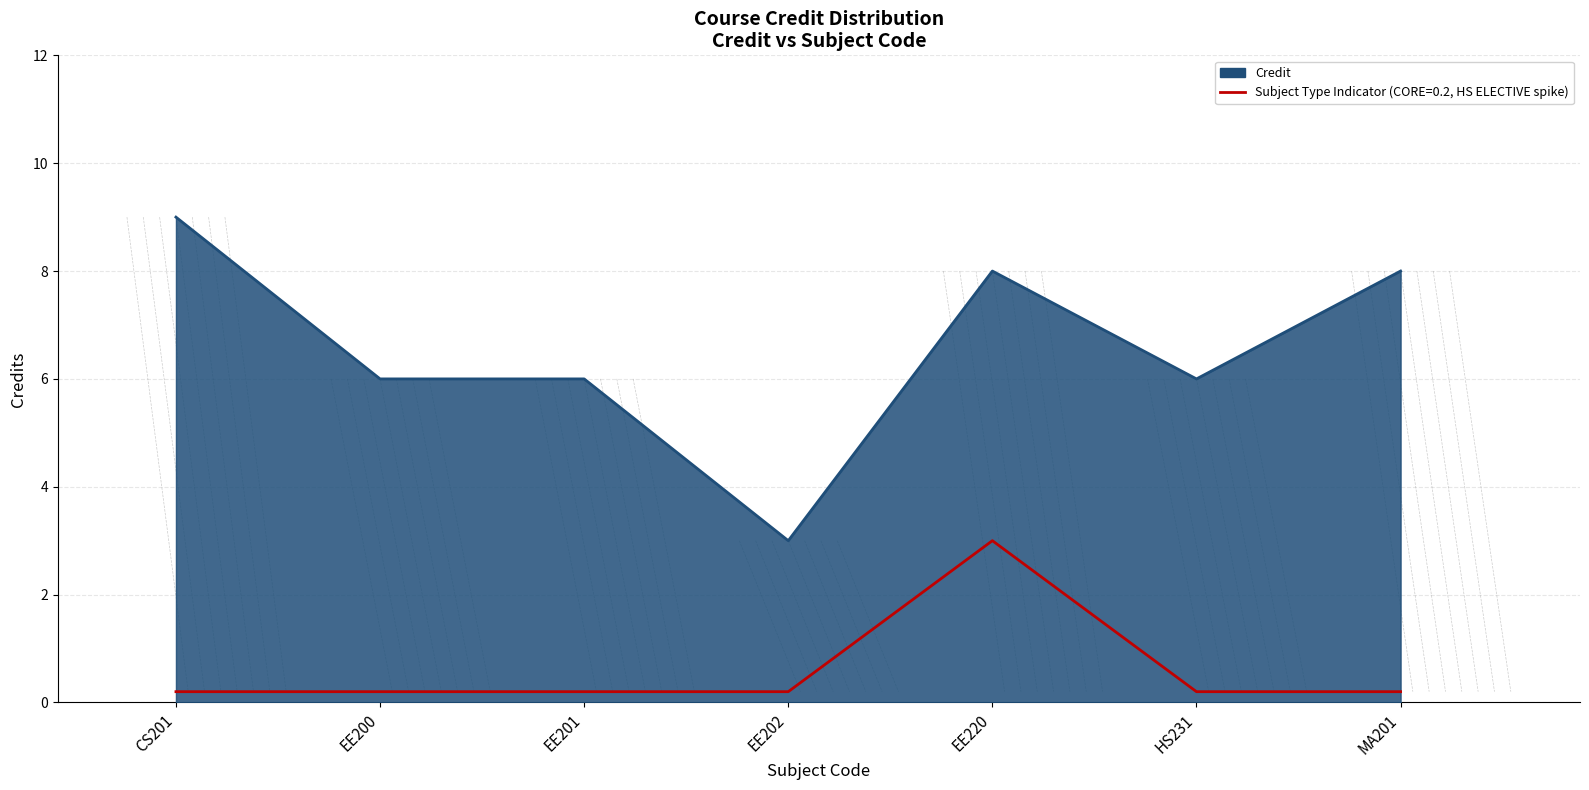

Between EE200 and MA201, which series saw the biggest shift?

Credit